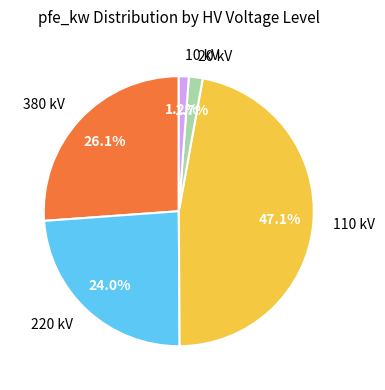

Between 10 kV and 220 kV, which is larger?

220 kV